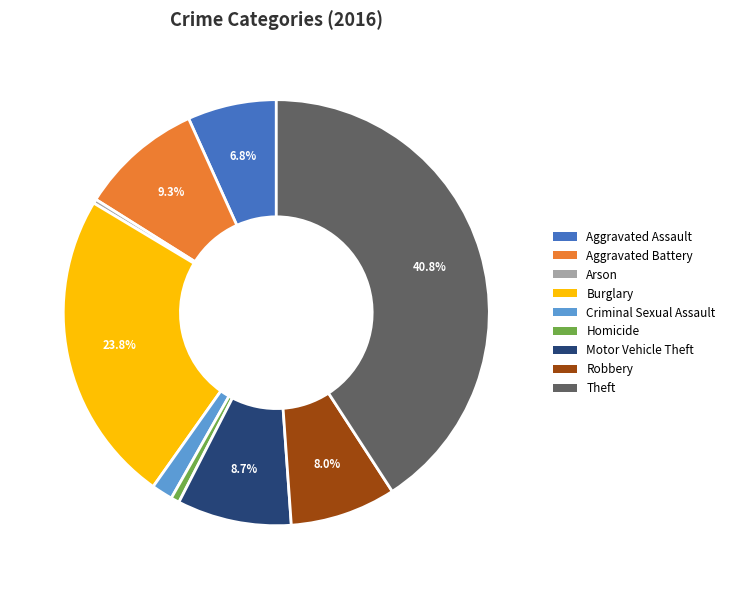

Combined, do Burglary and Motor Vehicle Theft account for over 50%?

No